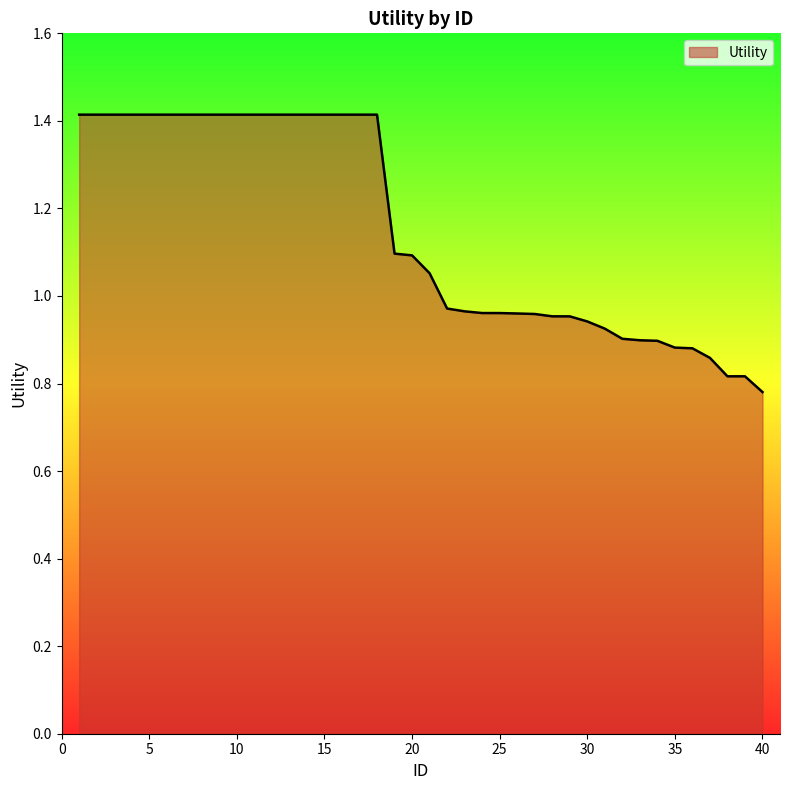

What is the minimum value shown in the chart?

0.8